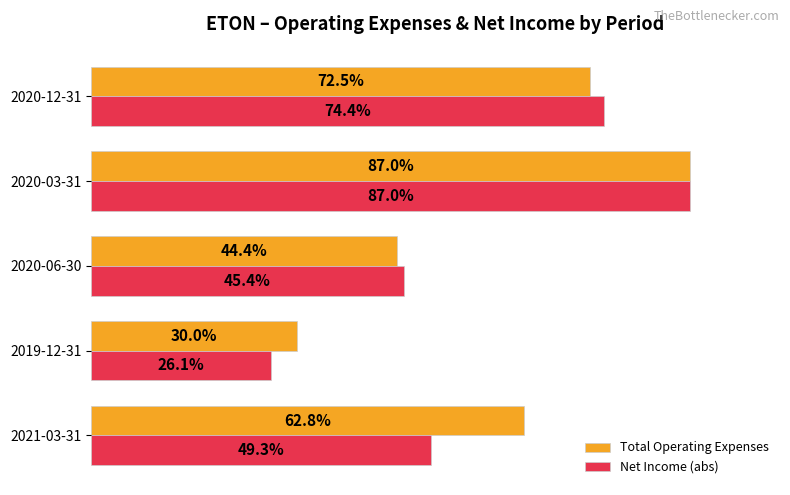

What are all the series names shown in the legend?

Total Operating Expenses, Net Income (abs)